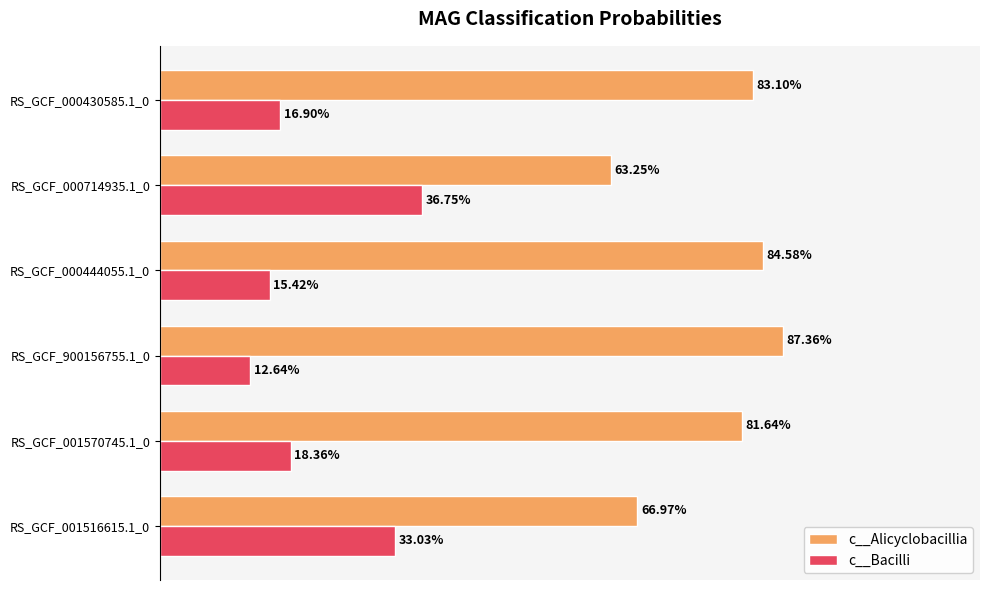

What are all the series names shown in the legend?

c__Alicyclobacillia, c__Bacilli